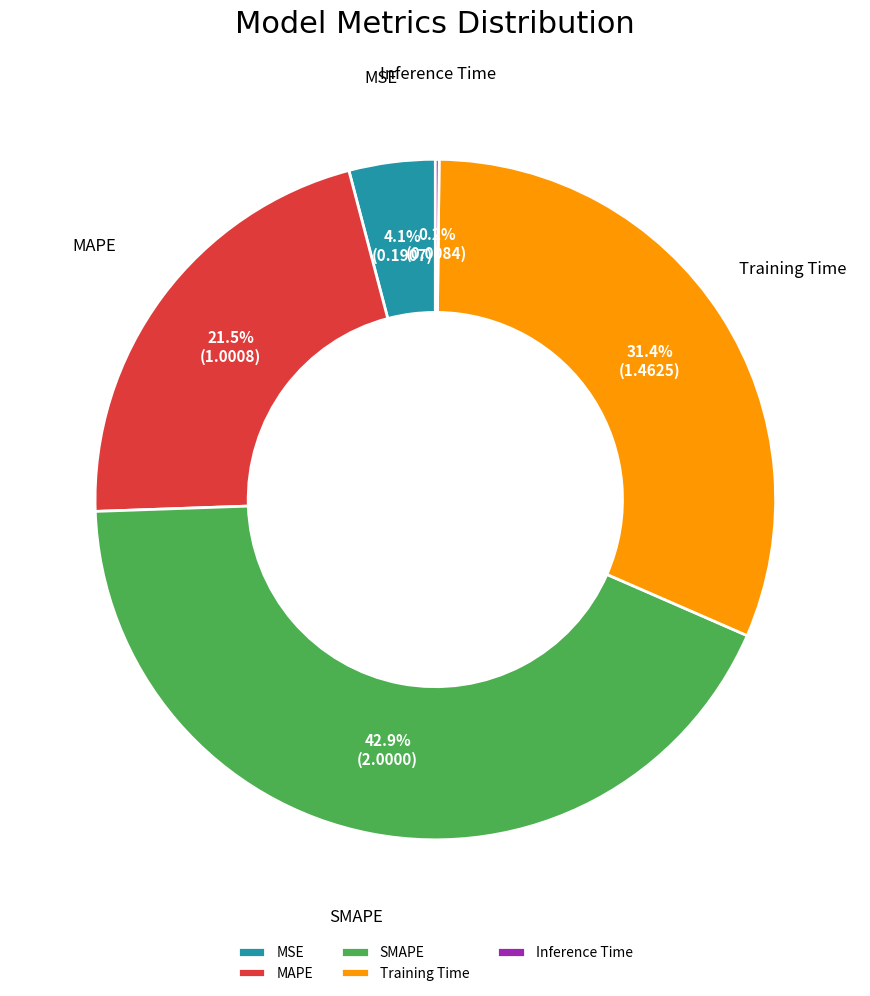

To the nearest percent, what is the difference between the largest and smallest slice percentages?

43%